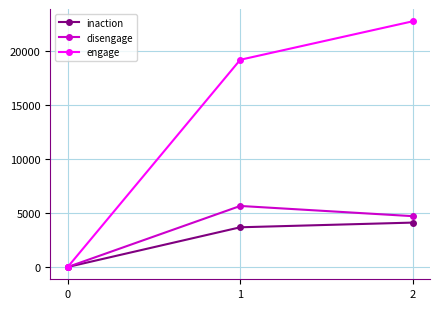

Reading left to right, extract all data points from this chart.

inaction: 0=0	1=3672	2=4105
disengage: 0=0	1=5644	2=4700
engage: 0=0	1=19160	2=22719